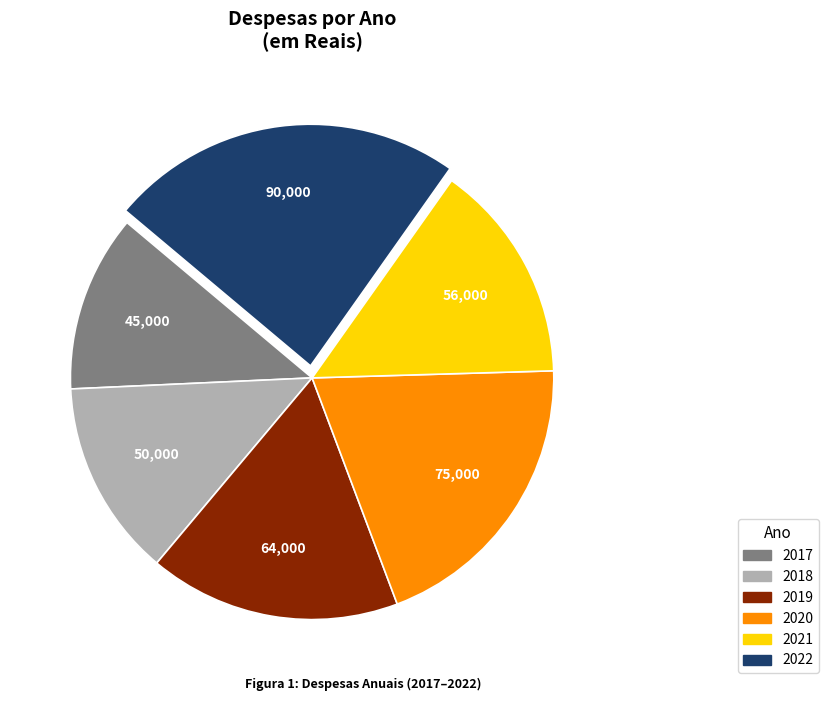

Does 2020 represent more than half of the total?

No